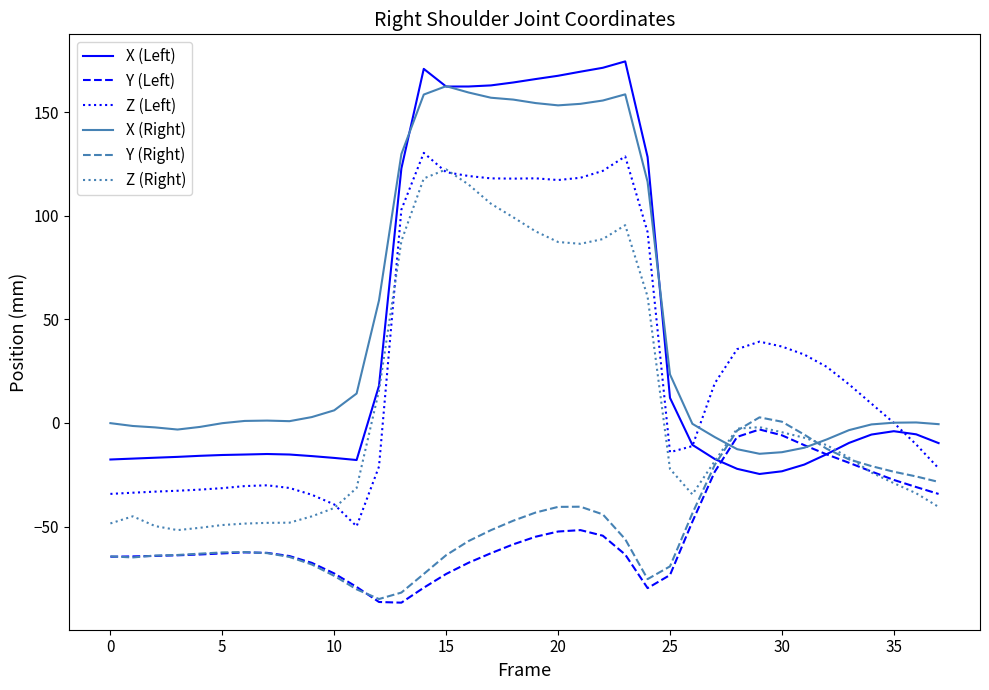

Which series has the widest spread of values?

X (Left)